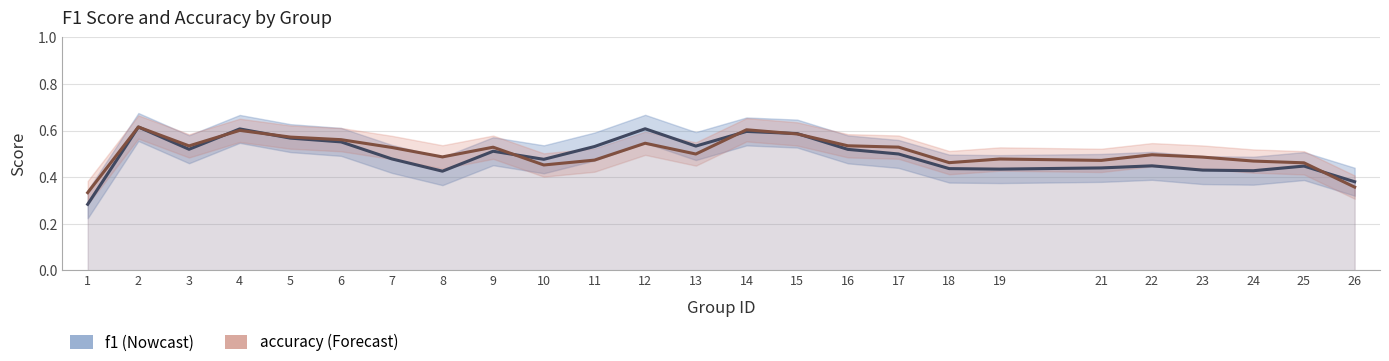

What is the value of the f1 point at the 25th from the left?

0.4